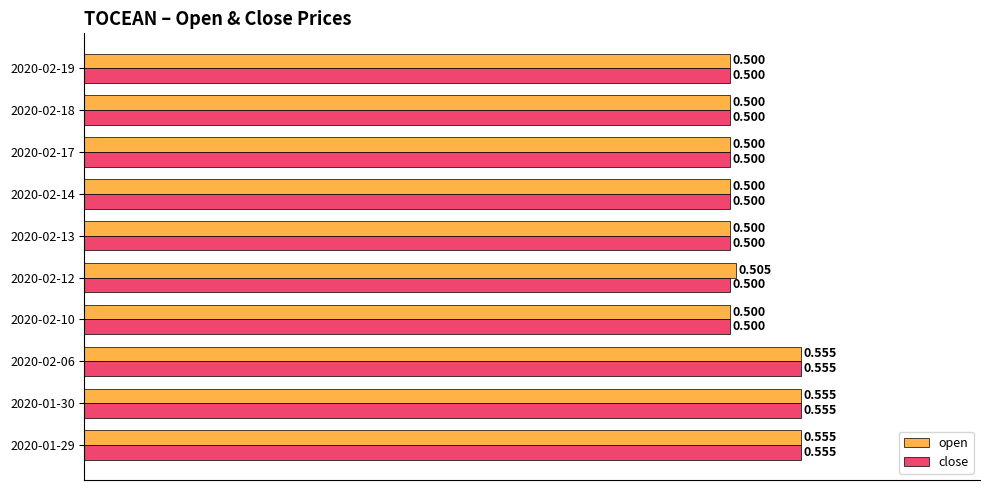

Rank the series by their average value, from highest to lowest.

open, close